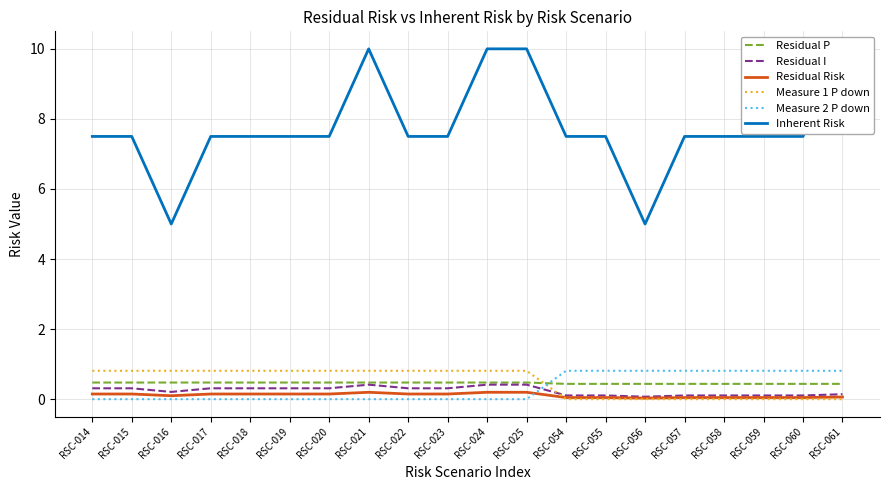

Does the chart display data point markers on the line(s)?

No